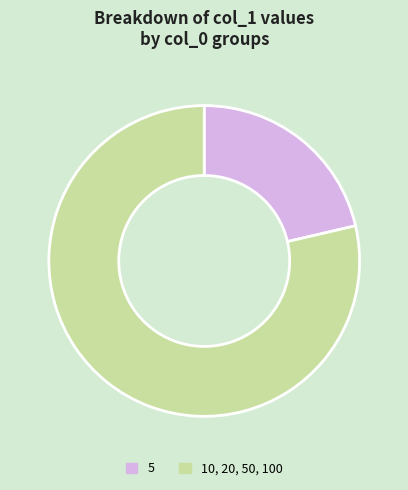

Is 10, 20, 50, 100 the majority of the pie?

Yes